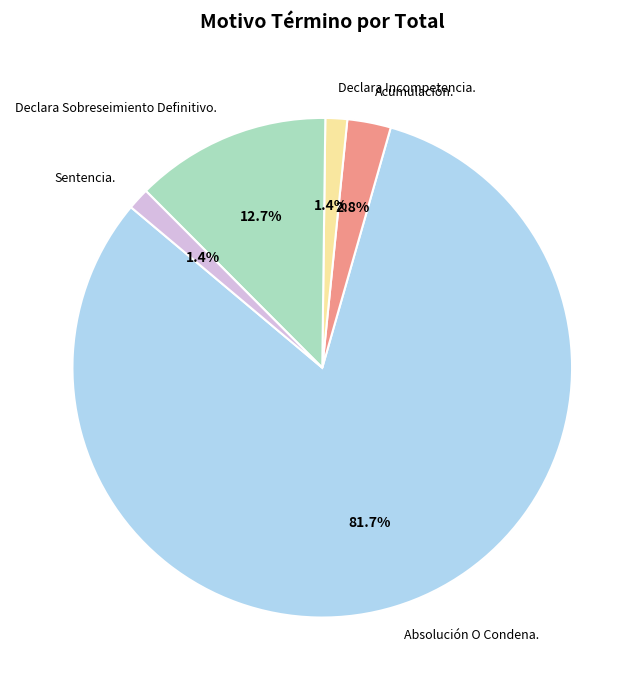

Does Sentencia. represent more than half of the total?

No